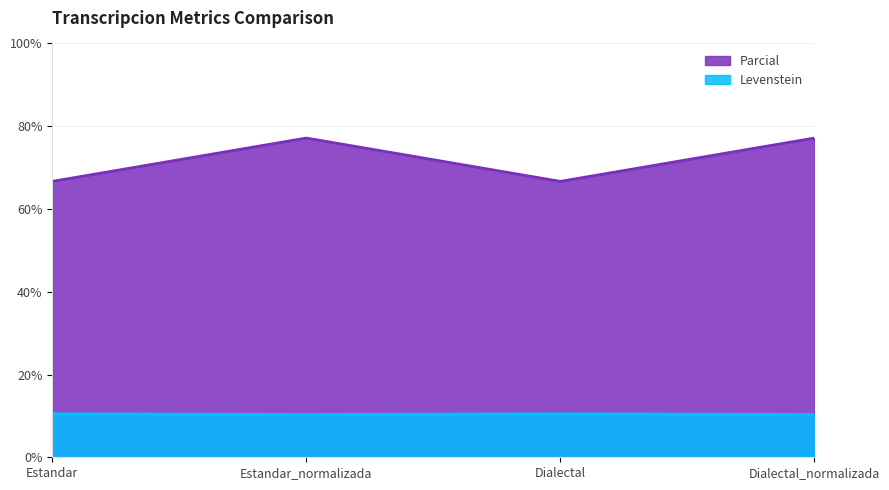

At which category does Levenstein reach its first local peak?

Estandar_normalizada